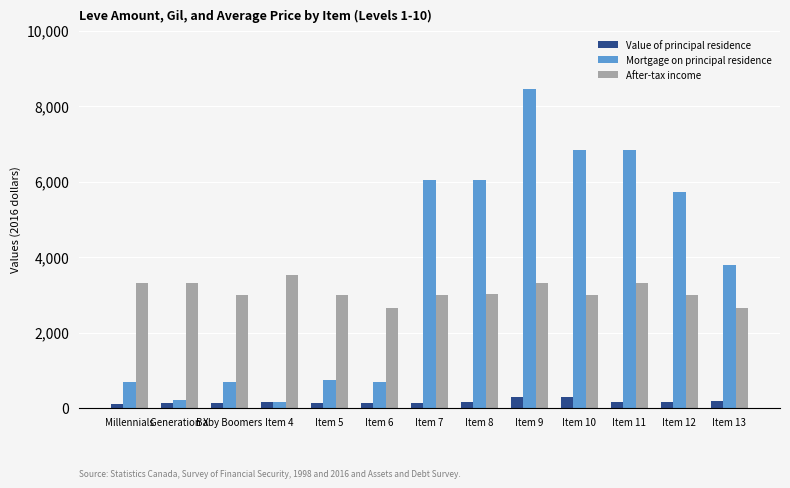

Where does the Value of principal residence series first go above 168?

Item 4